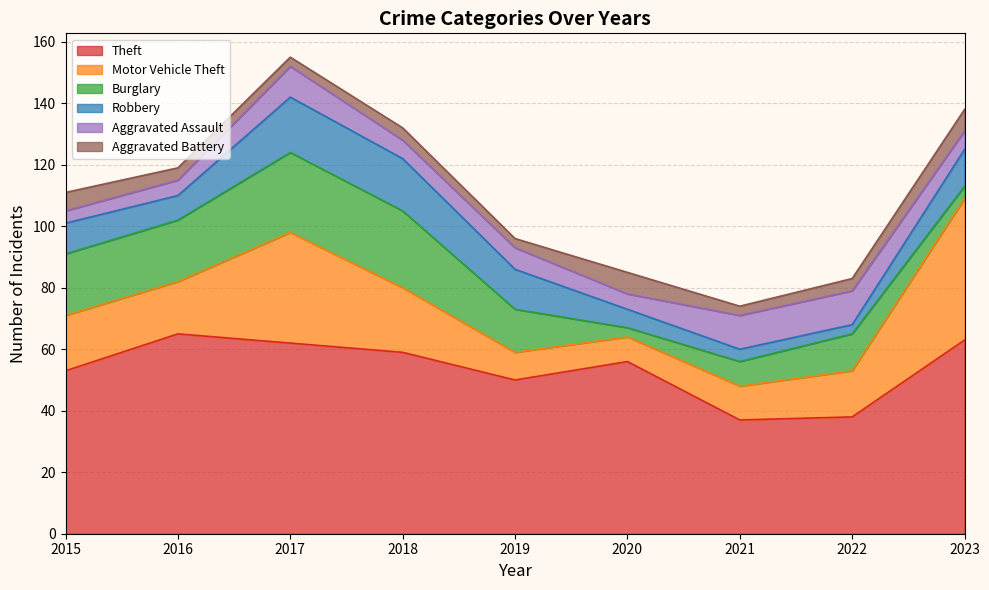

Which series has the largest total across all categories?

Theft